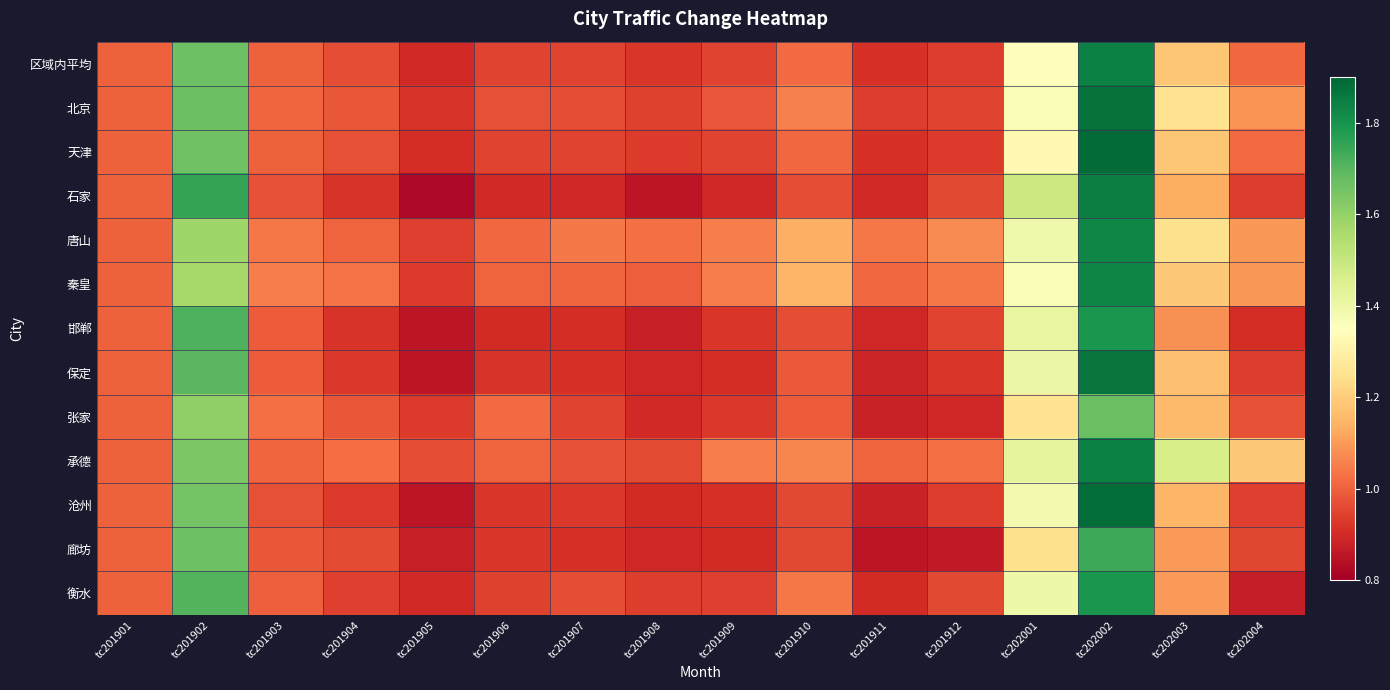

Rank the series at tc201908 from highest to lowest value.

唐山, 秦皇, 承德, 北京, 衡水, 天津, 区域内平均, 沧州, 张家, 廊坊, 保定, 邯郸, 石家